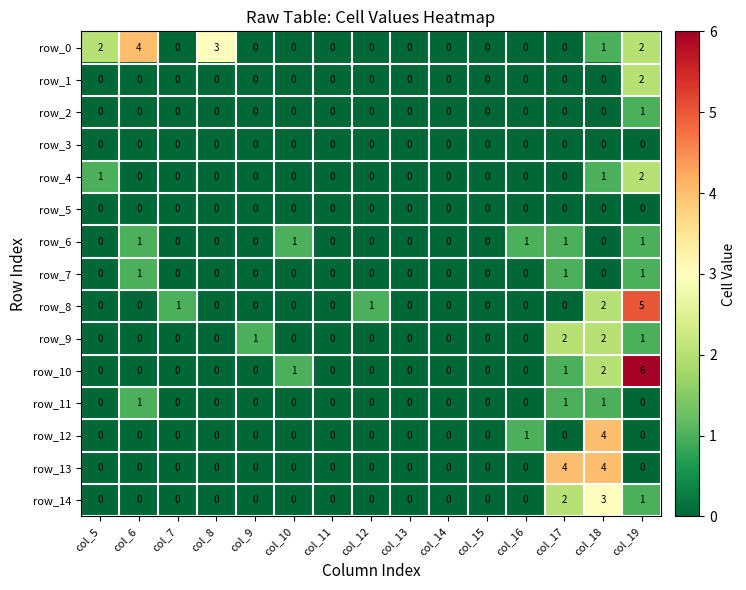

Which series has the largest total across all categories?

row_0